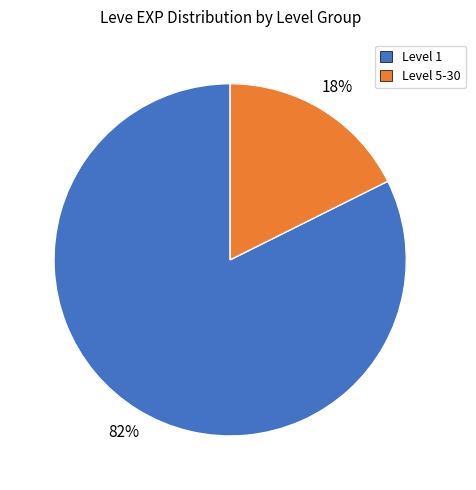

Is there any slice that represents more than half of the pie?

Yes